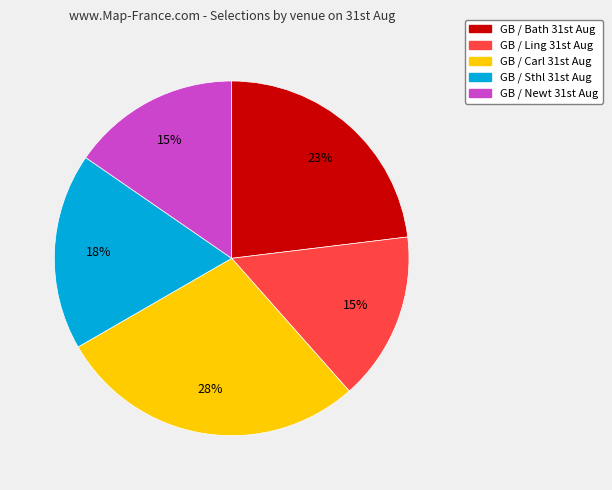

Is there any slice that represents more than half of the pie?

No